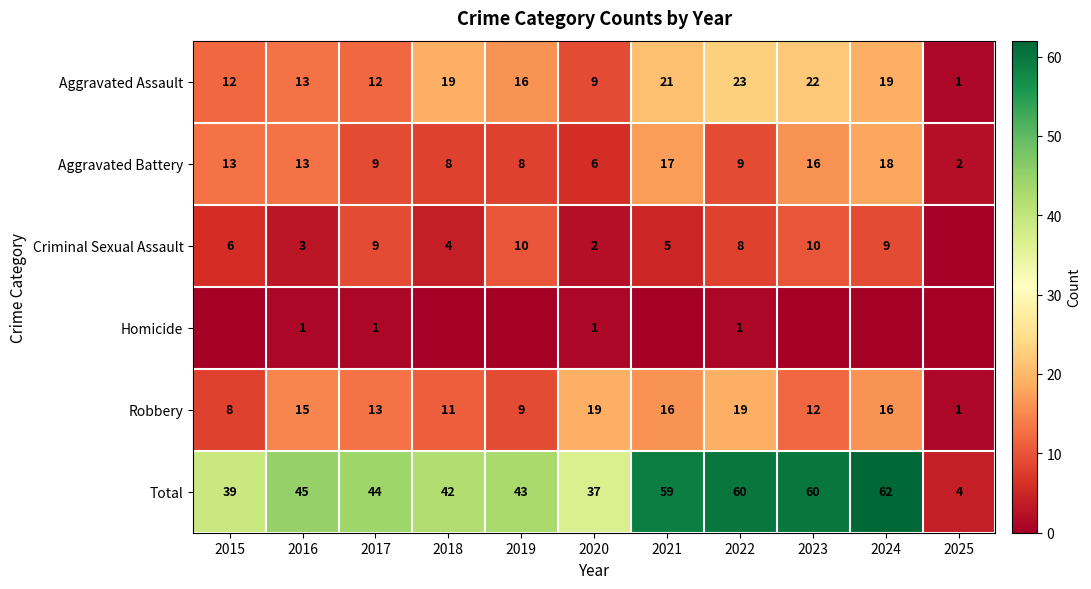

What is the average value of the Aggravated Battery series?

11